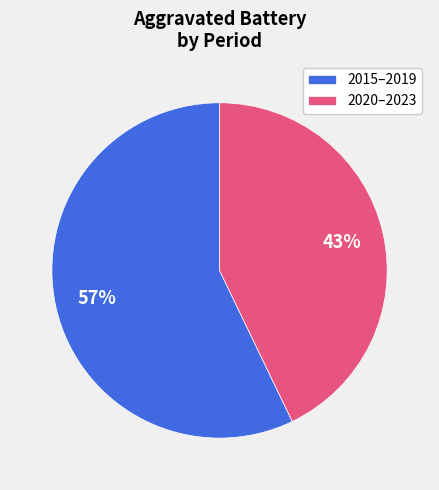

To the nearest percent, what is the average slice percentage?

50%